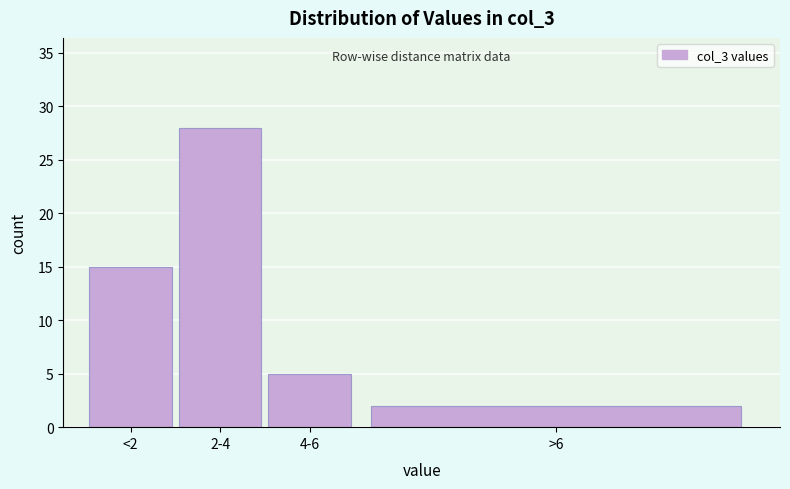

Reading right to left, what are all the values shown in this chart?

2	5	28	15